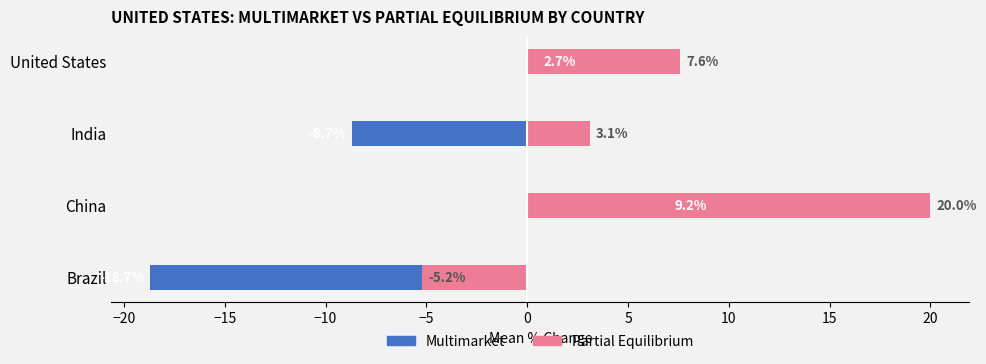

What is the total value across all series at China?

29.2